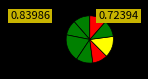

Count the number of slices in the pie.

8